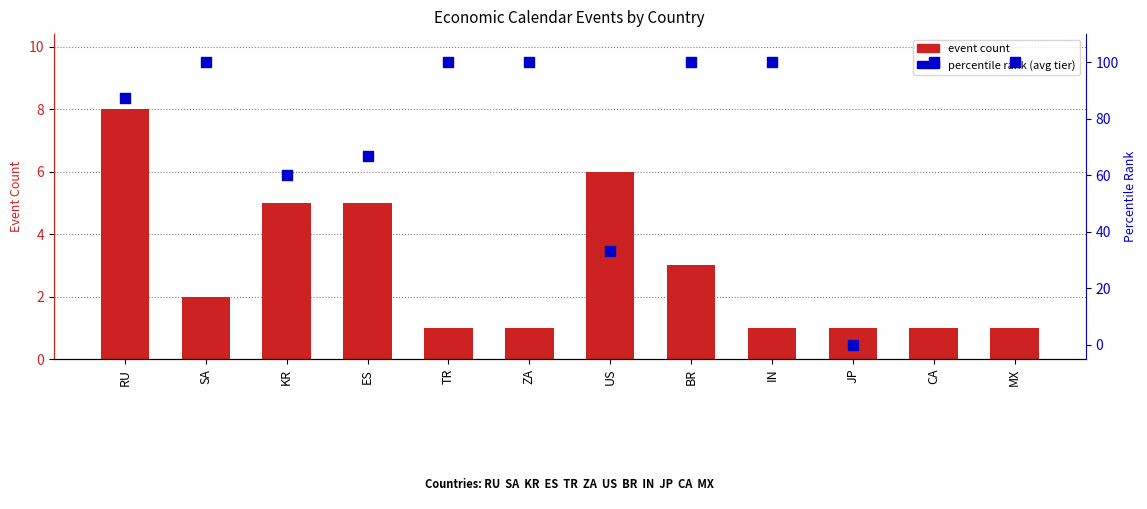

What is the total value across all series at RU?

95.5